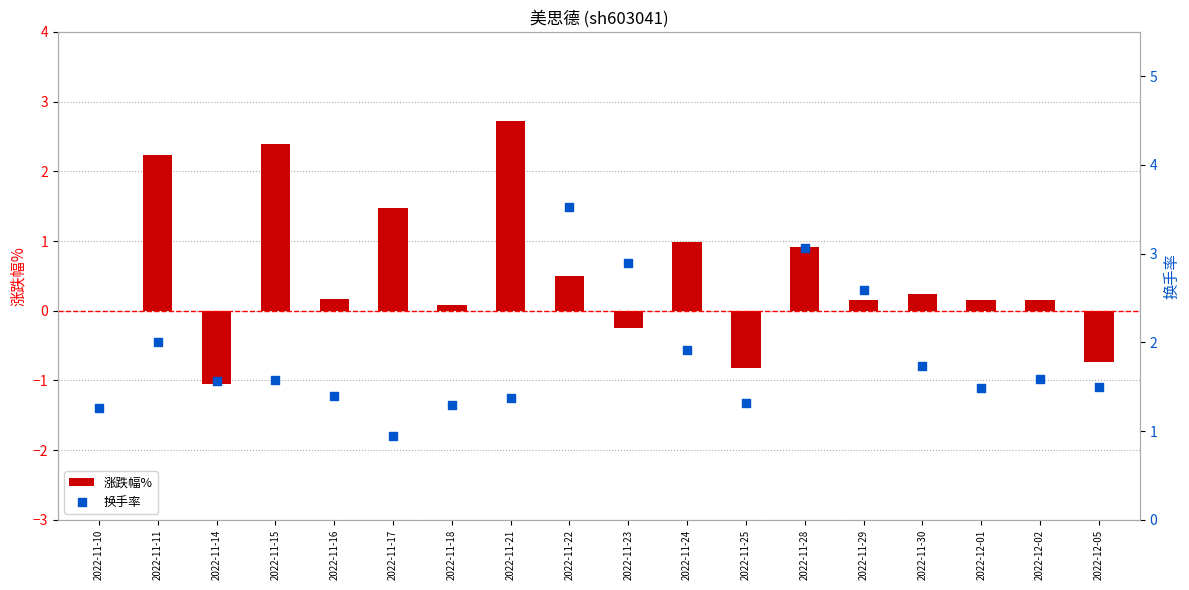

Which series contains the highest Y value?

换手率